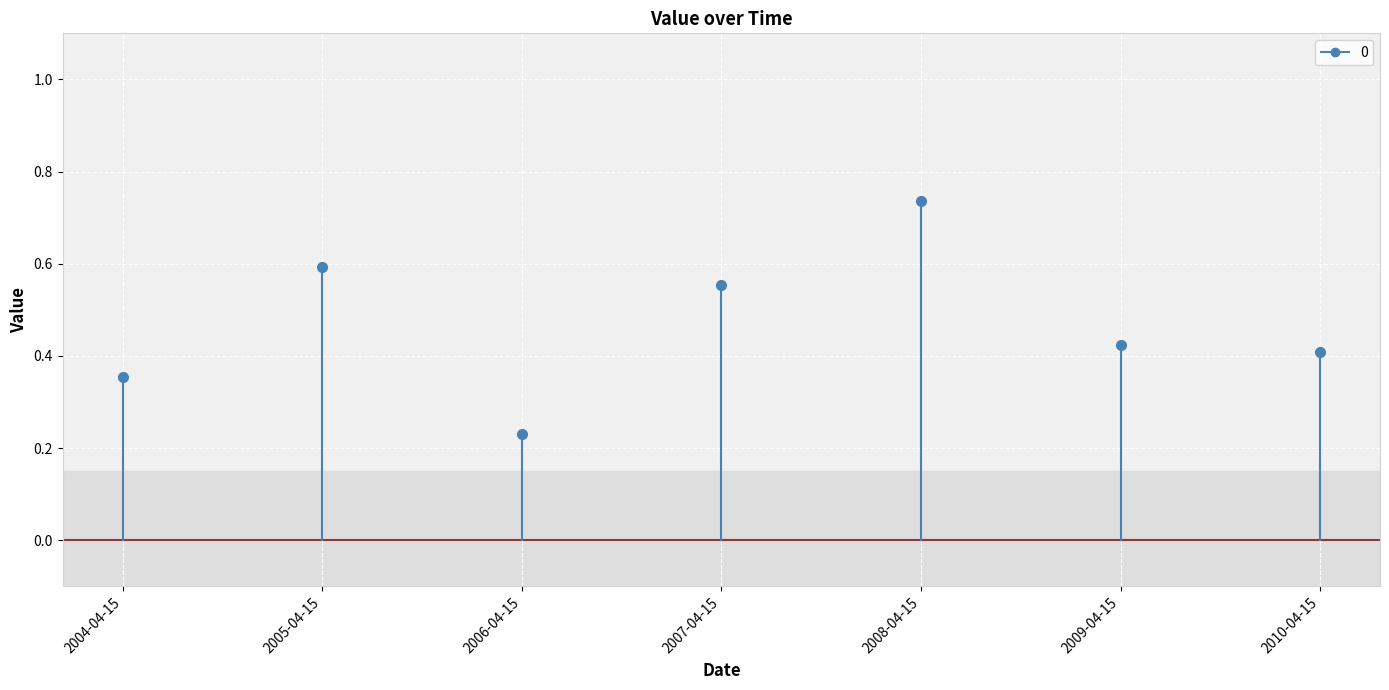

Between 2007-04-15 and 2005-04-15, which is larger?

2005-04-15